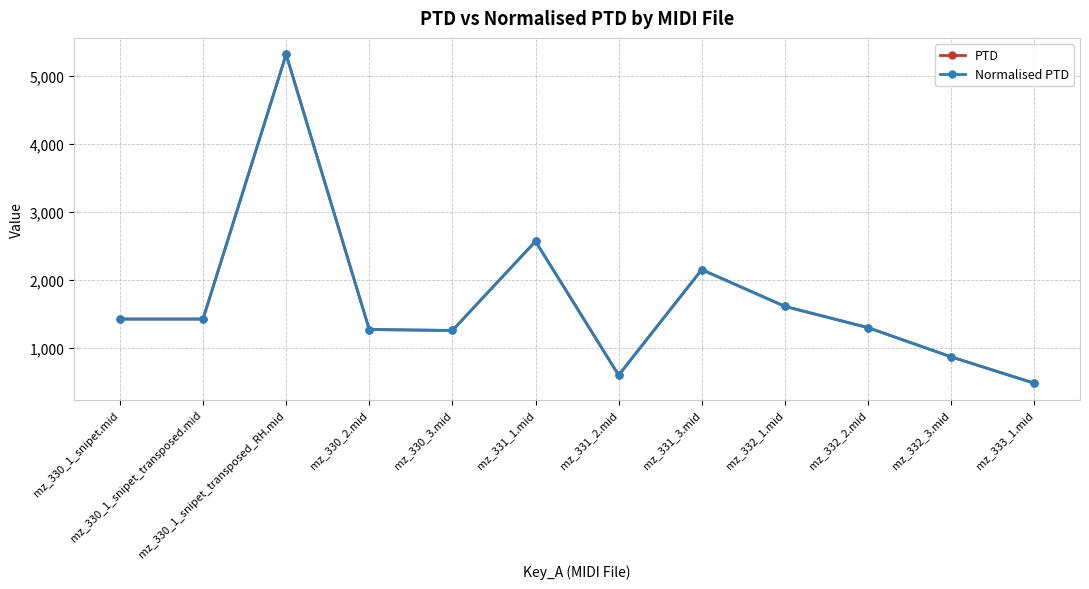

Where is the first local minimum for Normalised PTD?

mz_330_3.mid